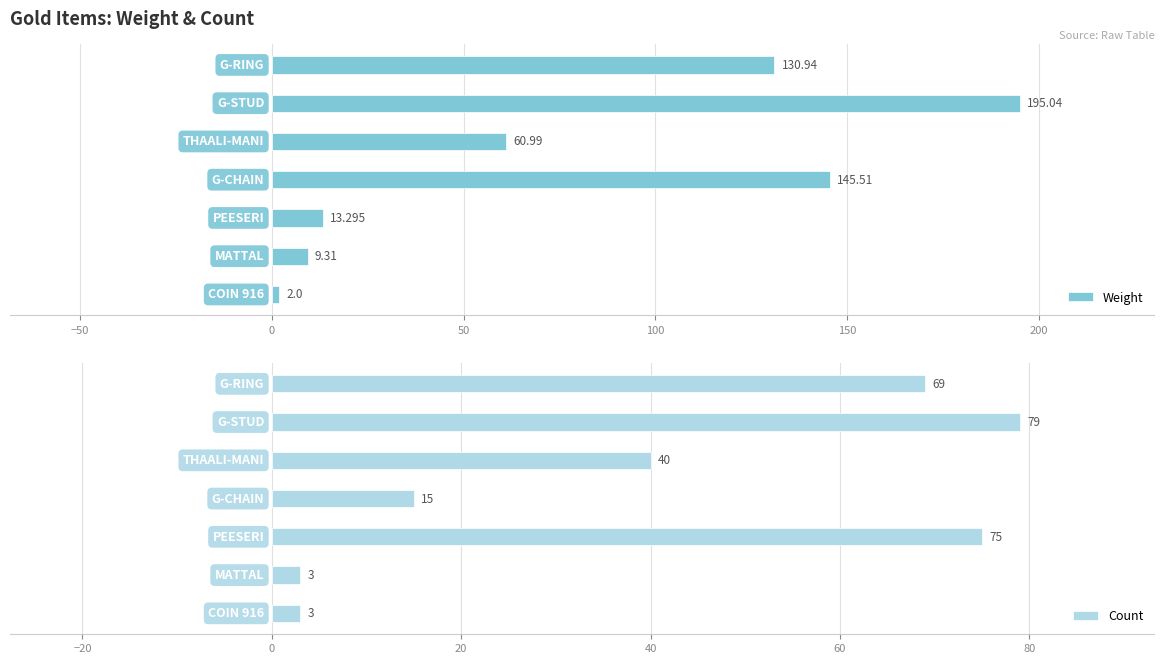

Does the chart contain any negative values?

No